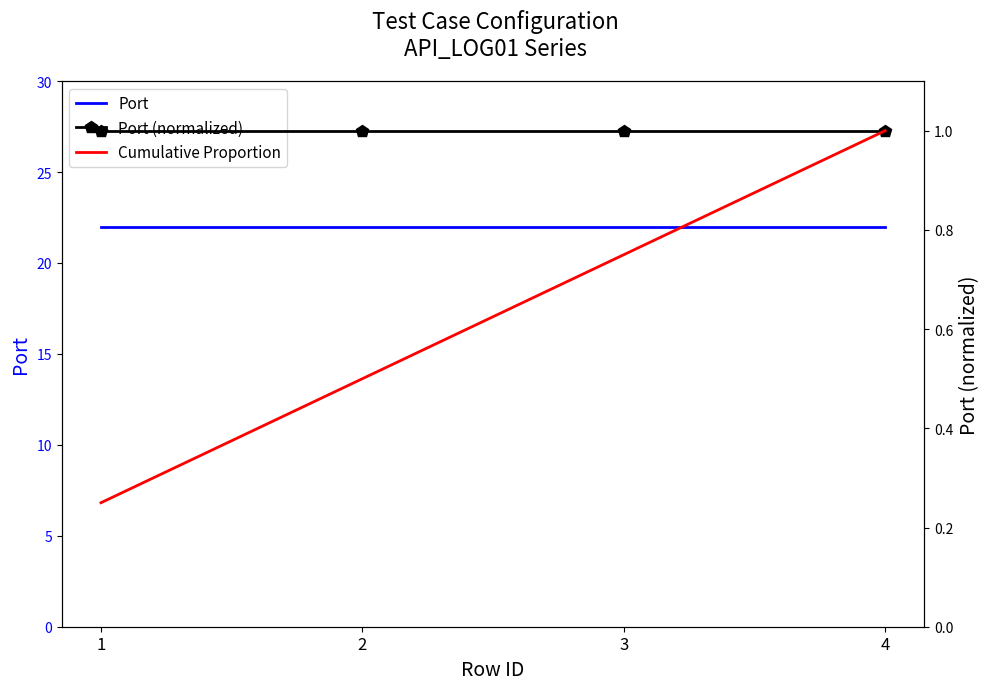

At which label does Port reach its peak?

1